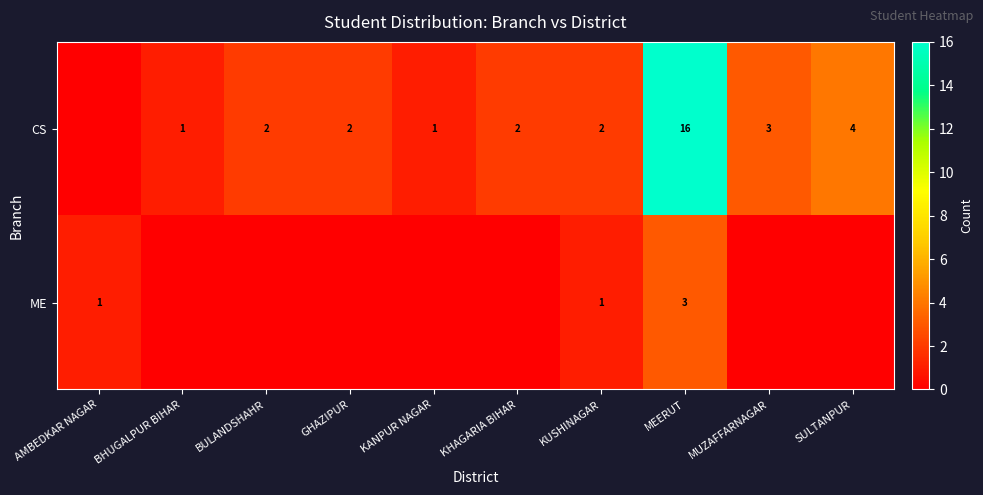

Which series has the largest range (max minus min)?

row_0